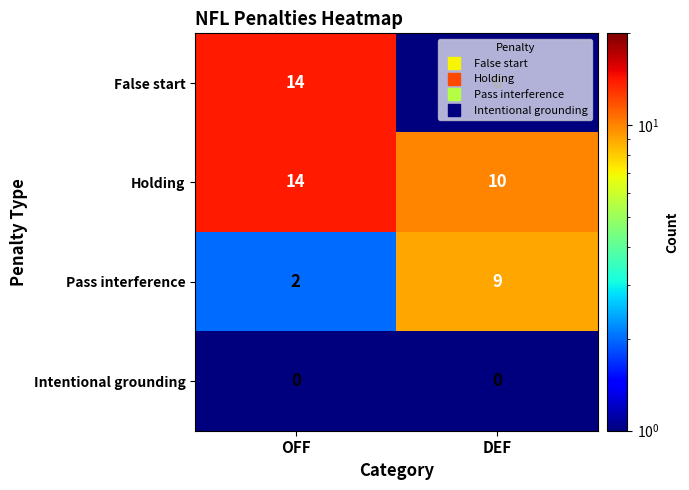

Which label corresponds to the largest value in the chart?

OFF